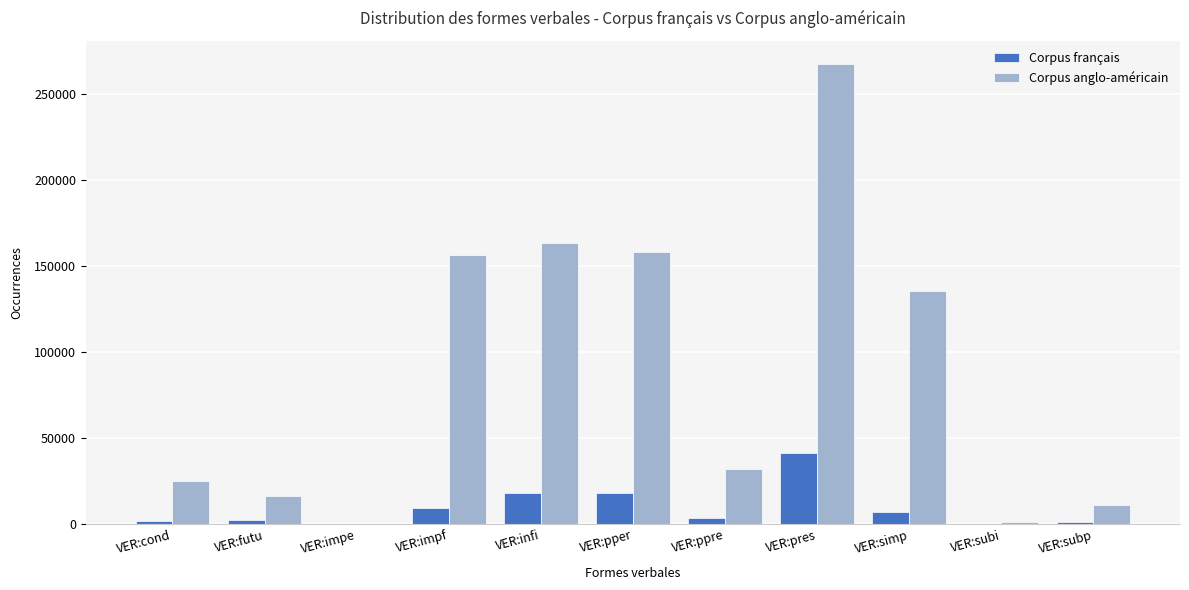

Count the number of data series in this chart.

2